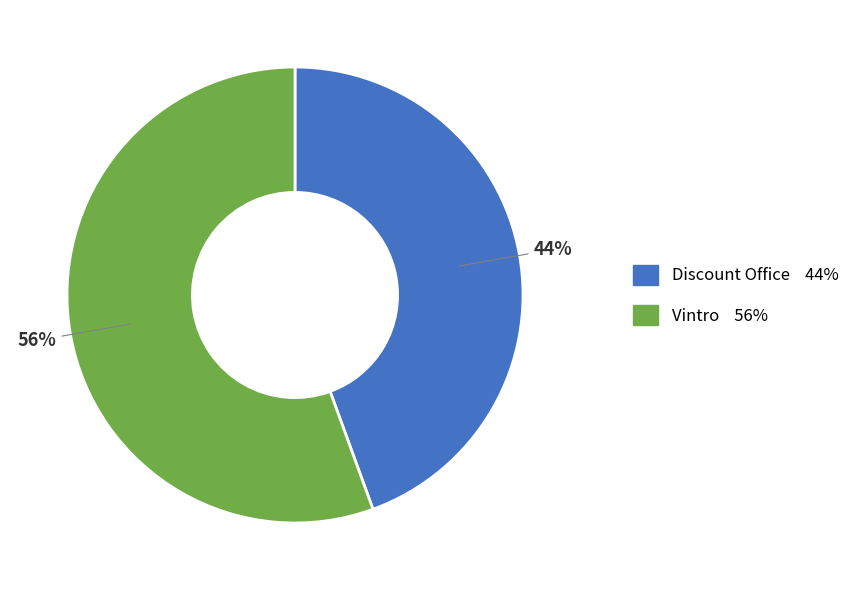

Is it true that Vintro is 56% of the pie?

True